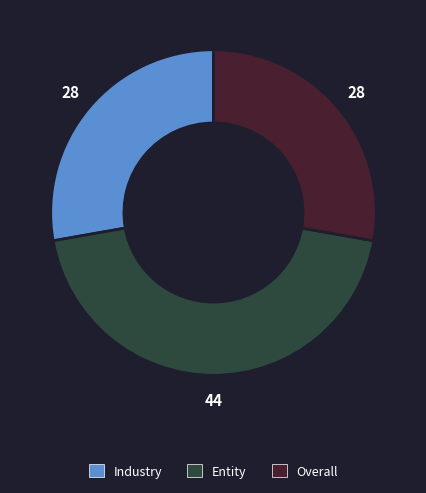

Combined, do Overall and Industry account for over 50%?

Yes